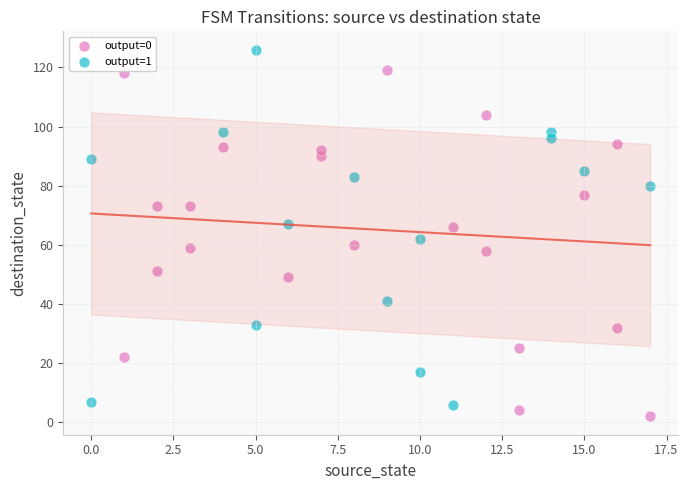

Which series reaches the maximum Y coordinate?

output=1